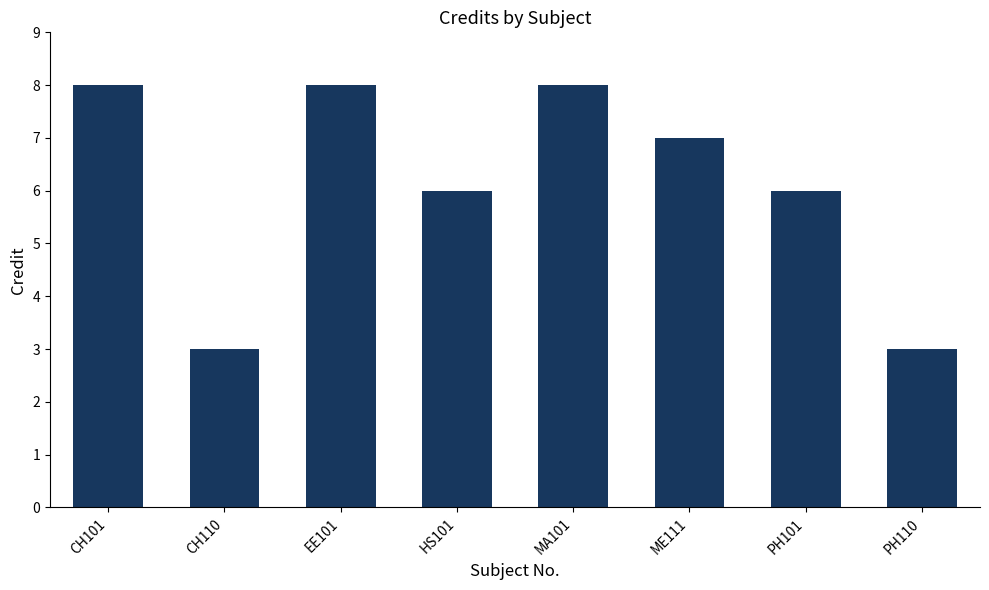

Are the bars horizontal?

No